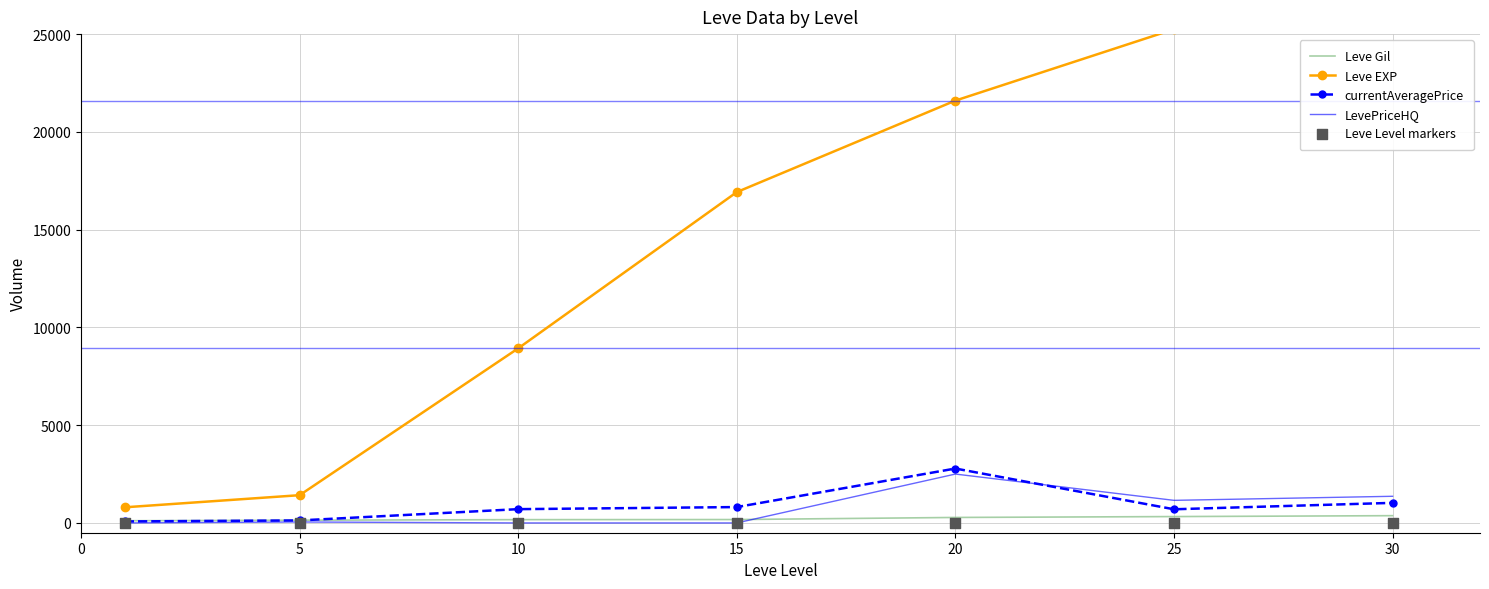

Which series has the largest total across all categories?

Leve EXP